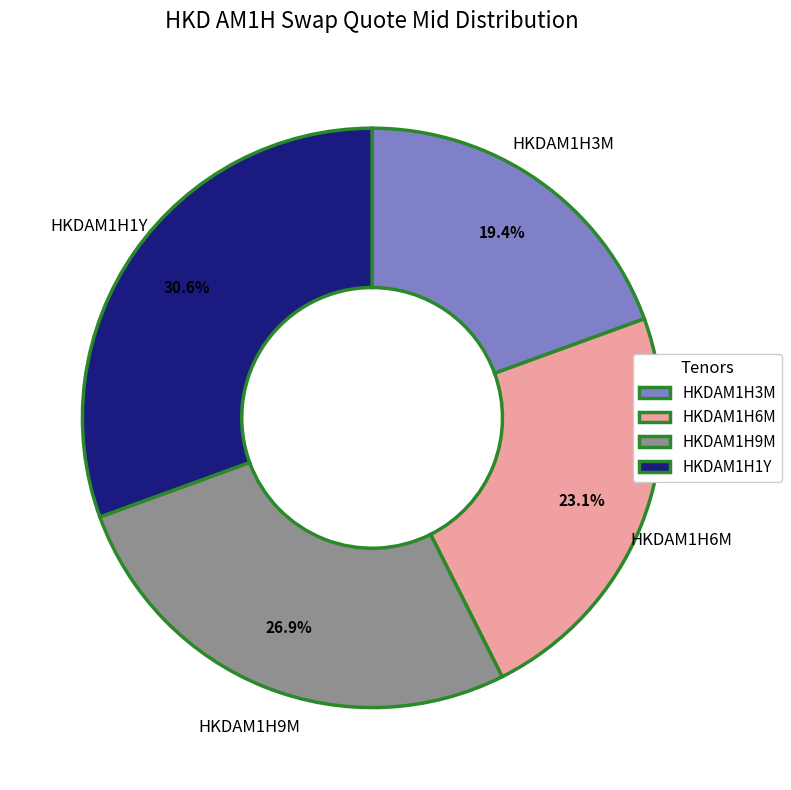

Is HKDAM1H3M the majority of the pie?

No